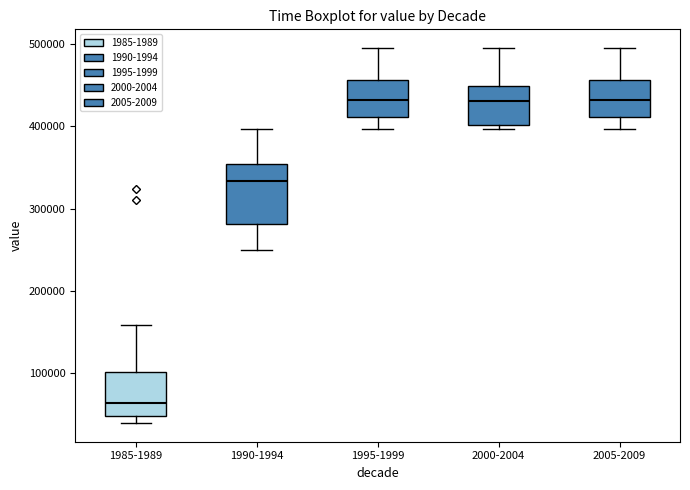

Which box has the lowest median line?

1985-1989